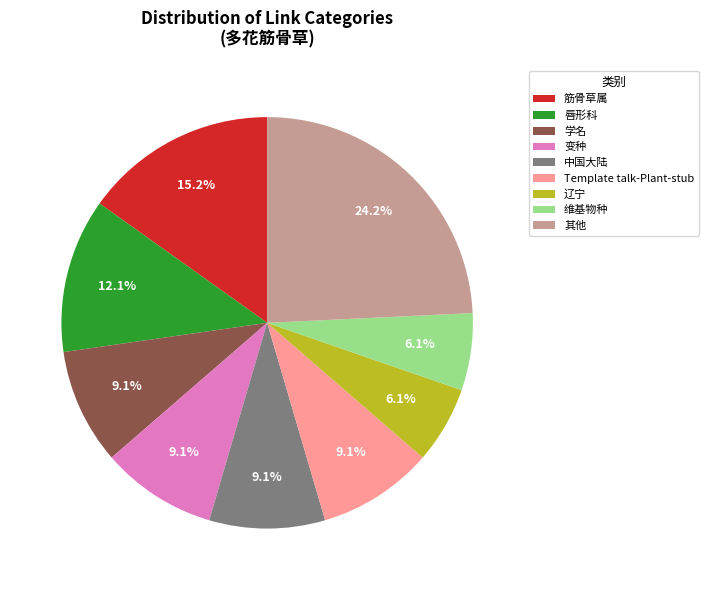

Between Template talk-Plant-stub and 维基物种, which is larger?

Template talk-Plant-stub